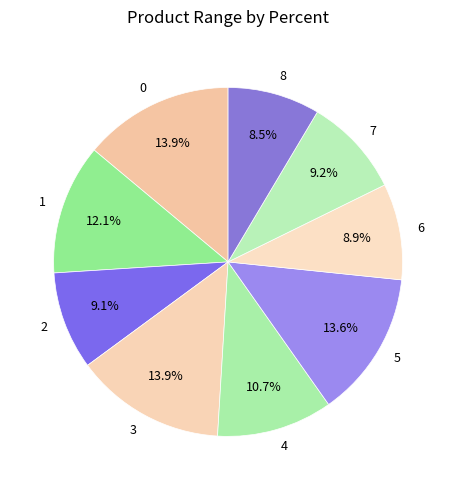

Does any single category account for the majority?

No